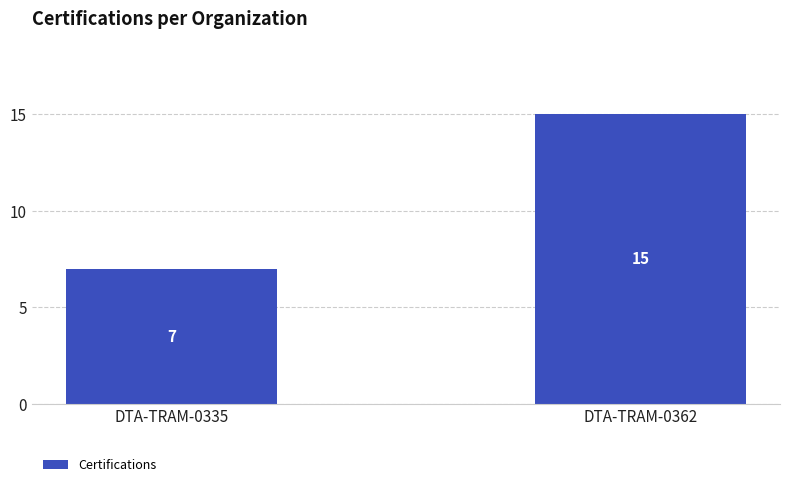

True or false: the data shows 15 at DTA-TRAM-0362.

True